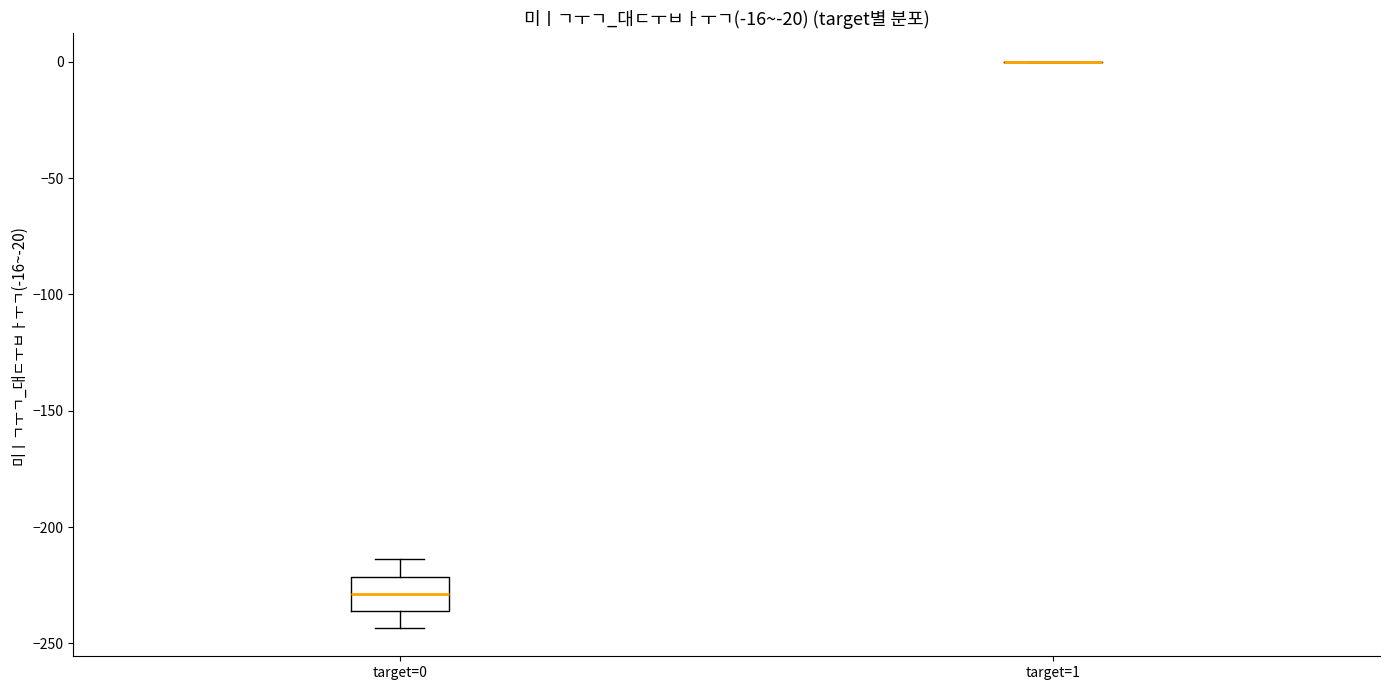

Where is the lower edge of the box for target=0 on the y-axis? The values are not printed on the chart, so give them approximately, as read against the axis.

-235